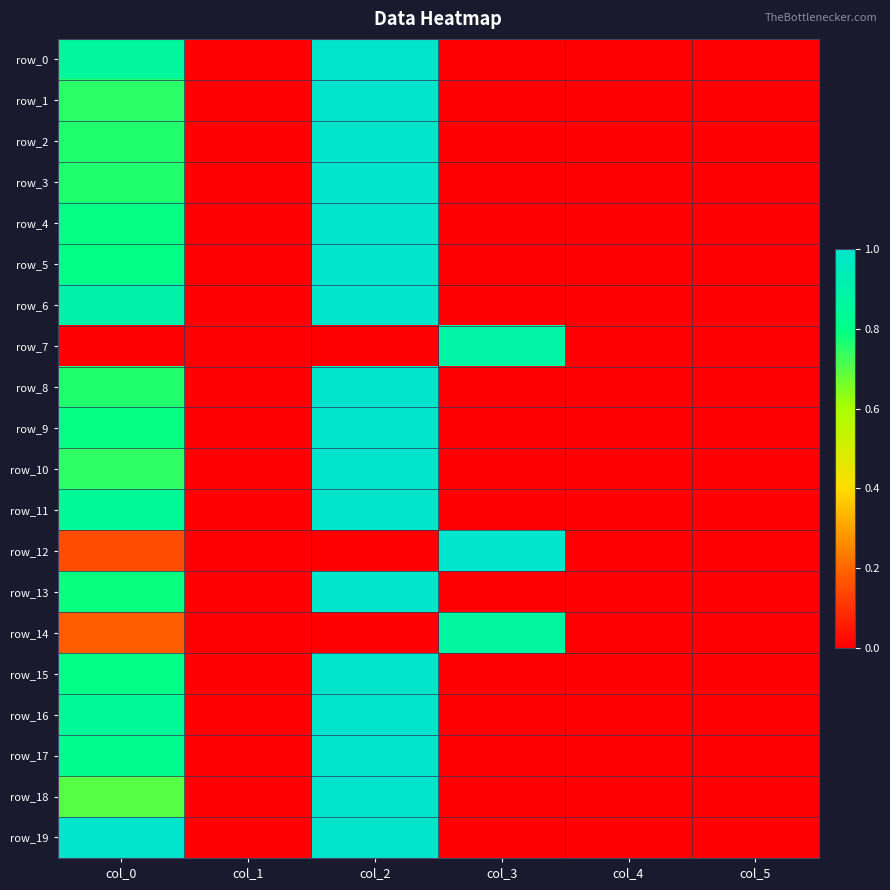

The value of row_19 at col_5 is 0.5. True or false?

False